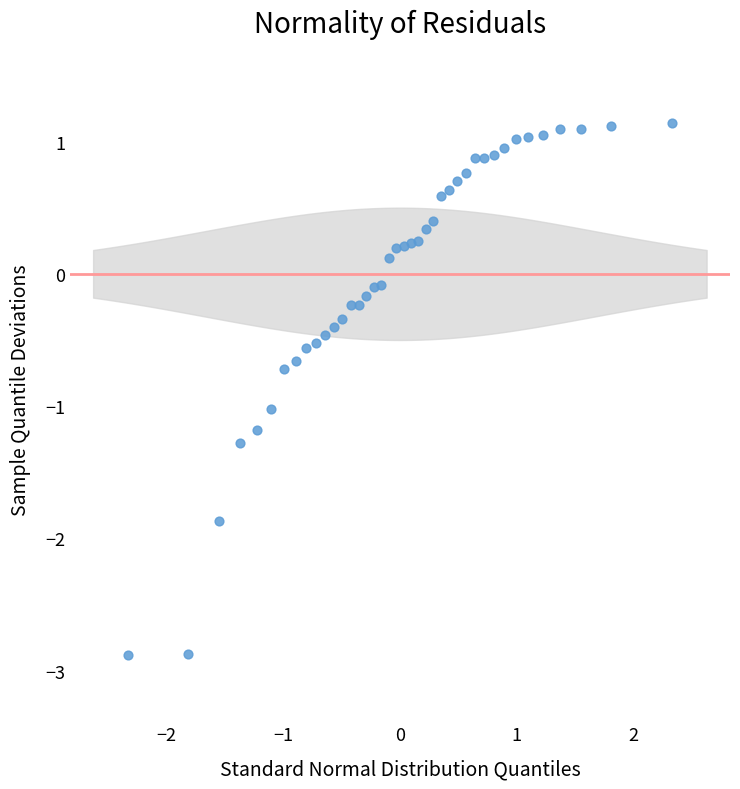

What is the range of X values (max minus min)?

4.7